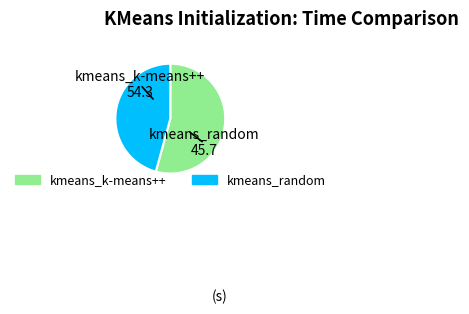

Is it true that kmeans_k-means++ is 46% of the pie?

False